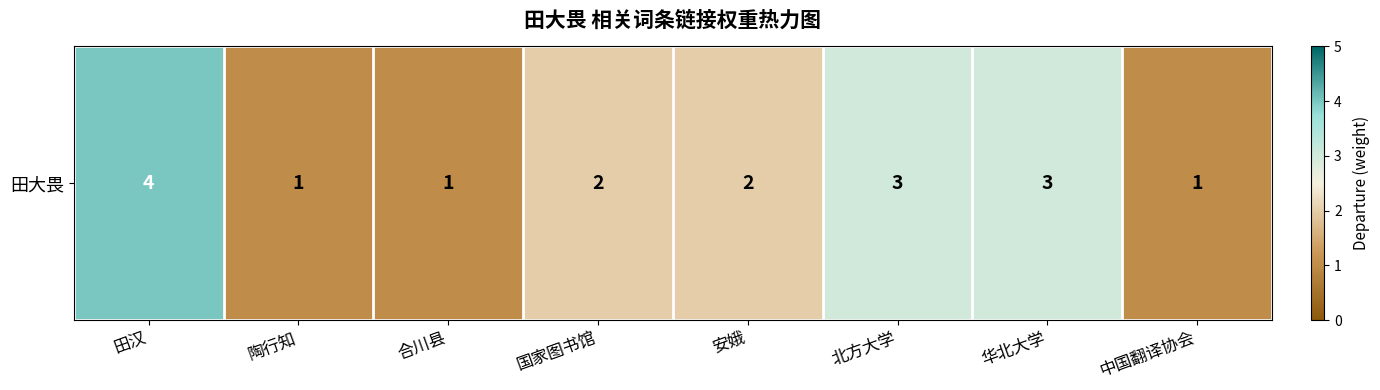

How many data points are less than 2?

3